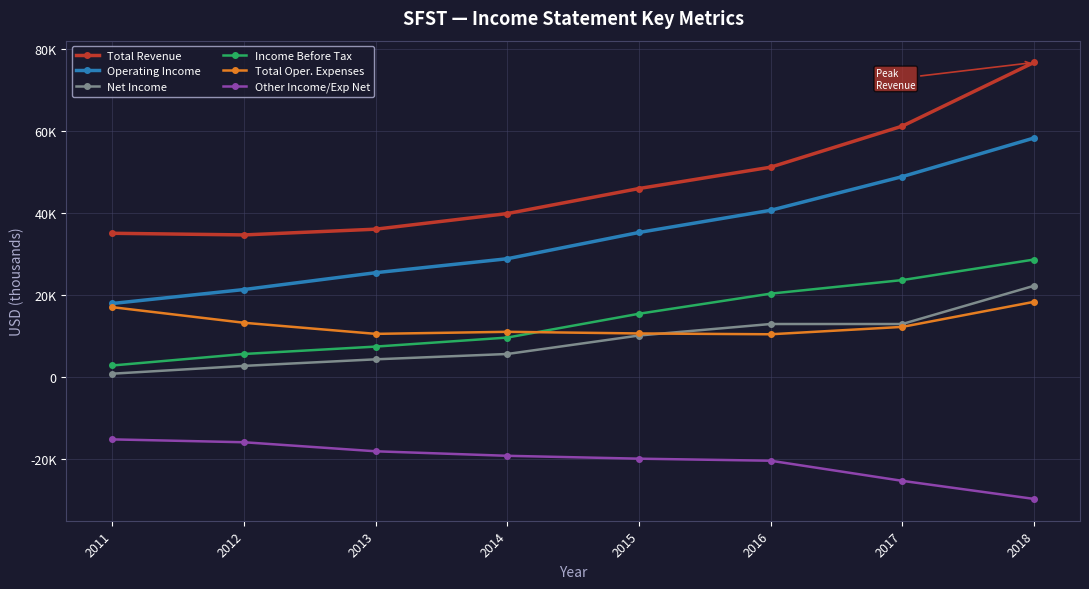

Read the Income Before Tax value at 2012, to the nearest 10.

5700